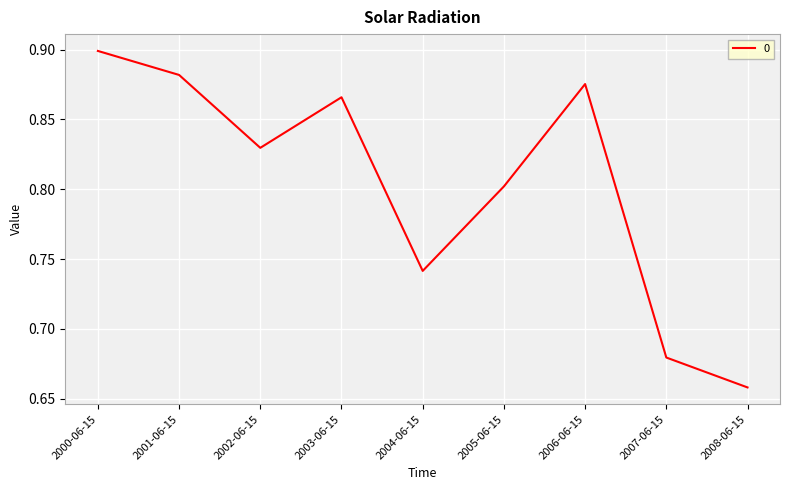

At which category does the chart reach its peak across all series?

2000-06-15